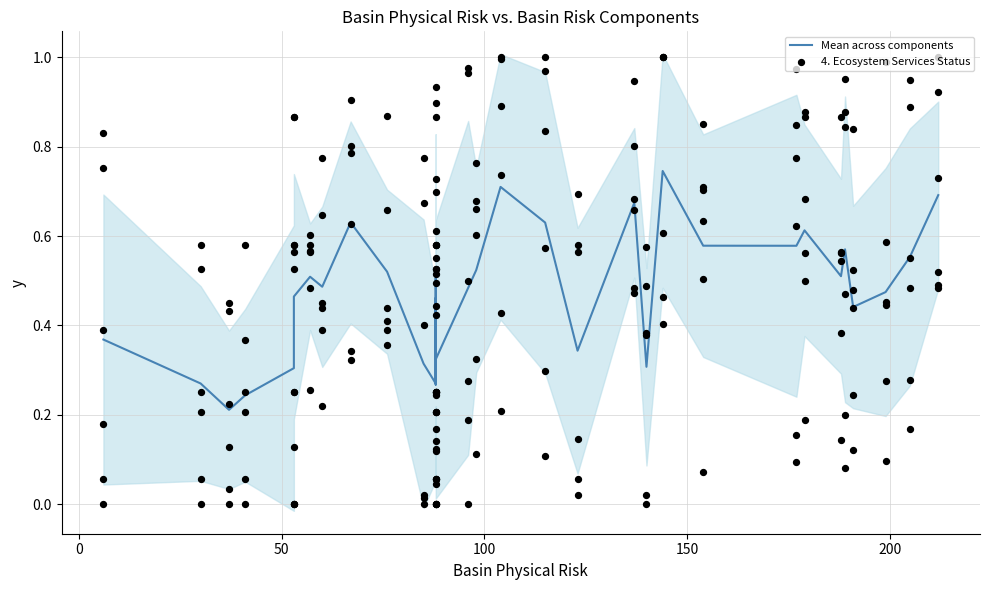

Is the value of 4. Ecosystem Services Status at 0 greater than the value of Mean across components at 15?

Yes